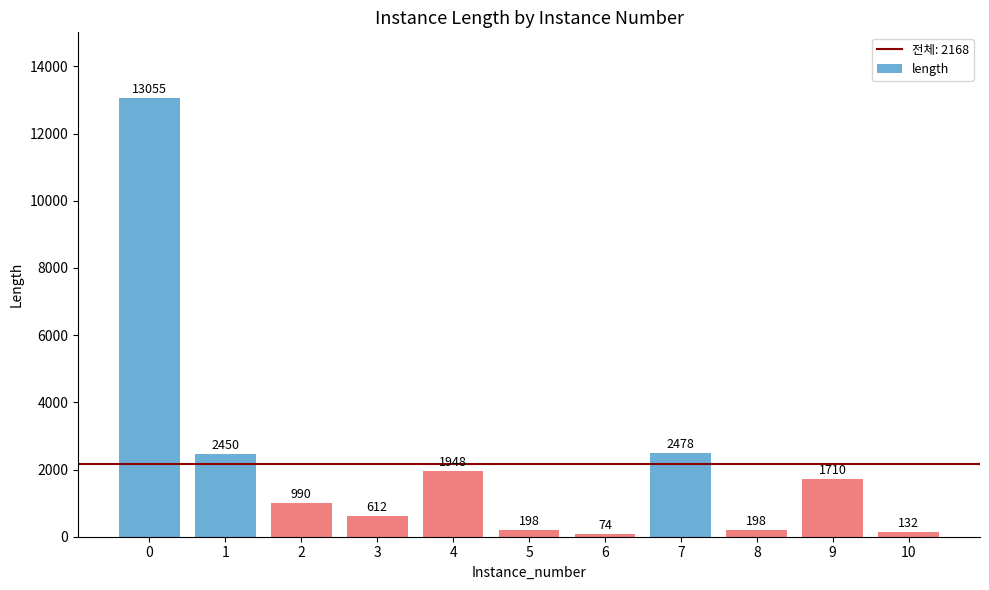

At which label is the value closest to 6564?

7